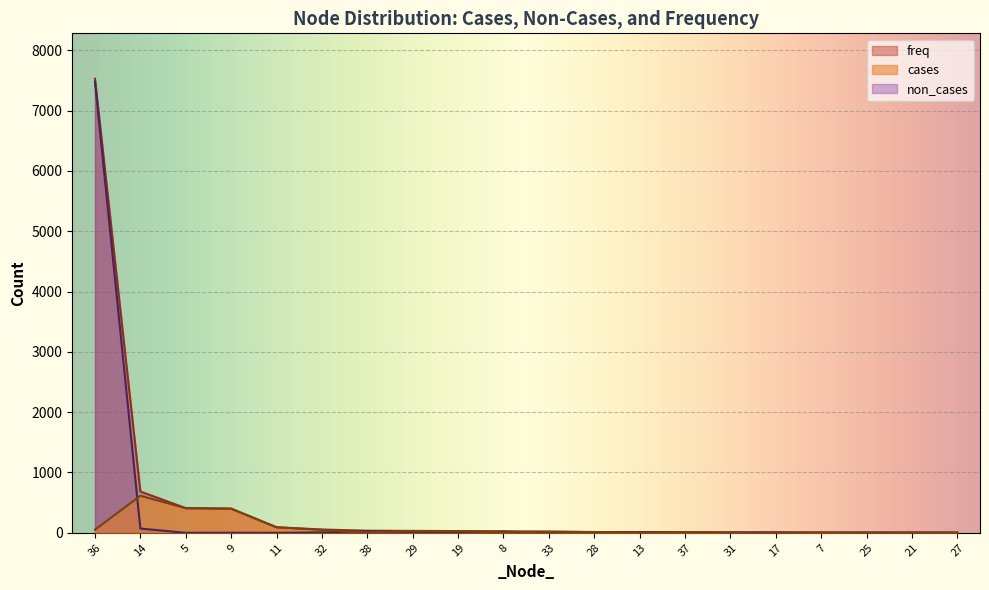

True or false: freq and non_cases cross at least once.

False